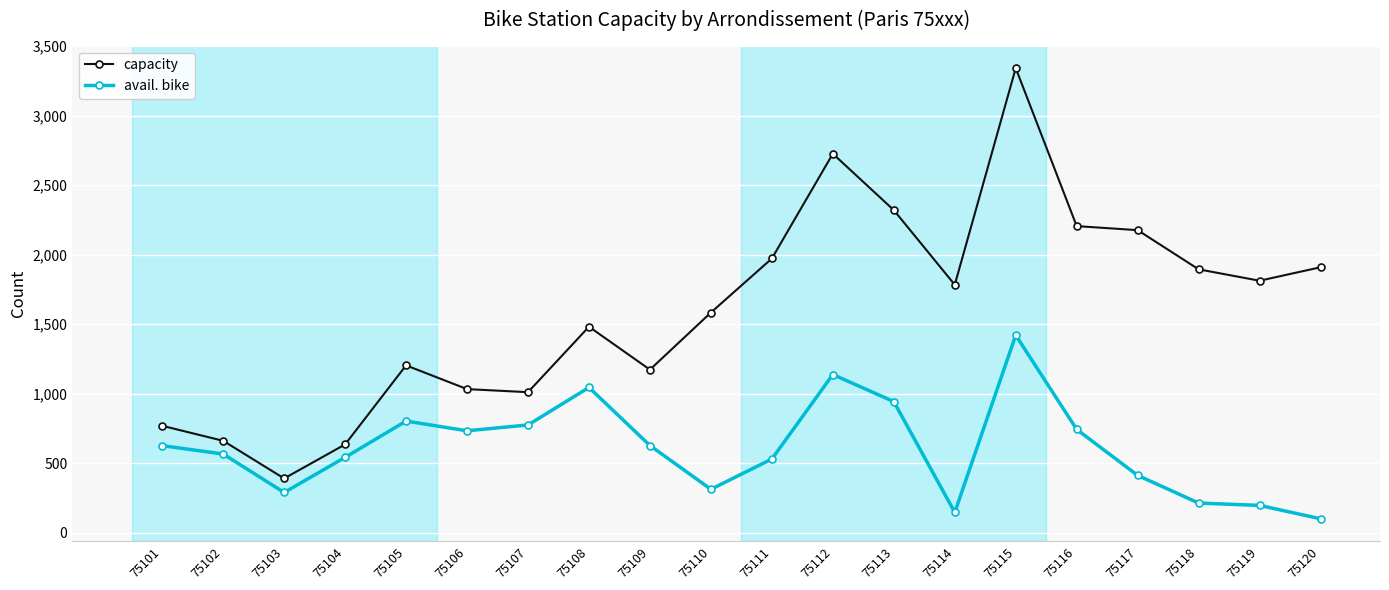

How many lines are shown in the chart?

2